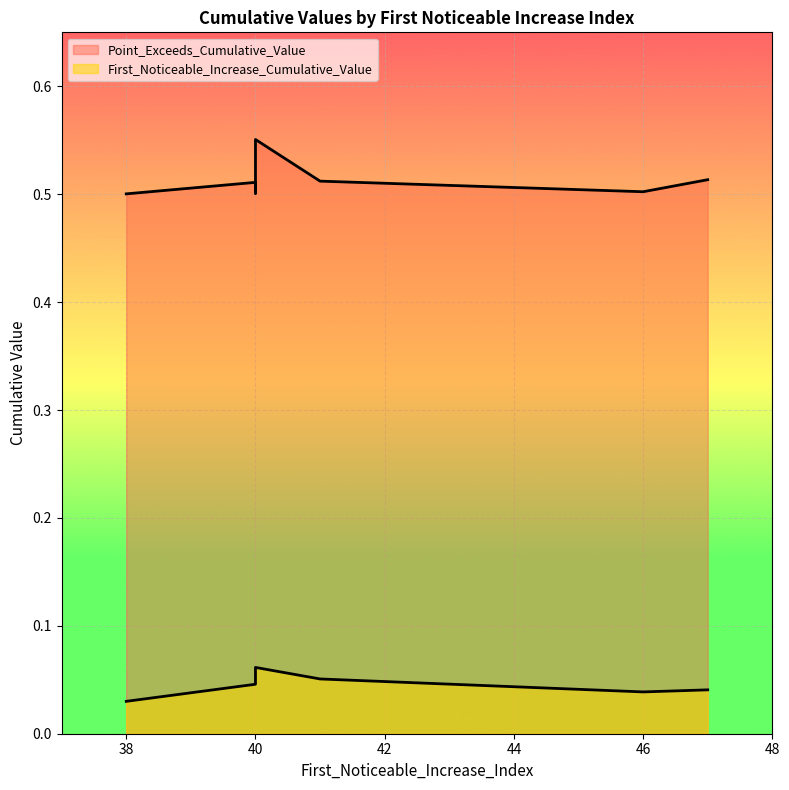

What is the sum of all First_Noticeable_Increase_Cumulative_Value values?

0.4